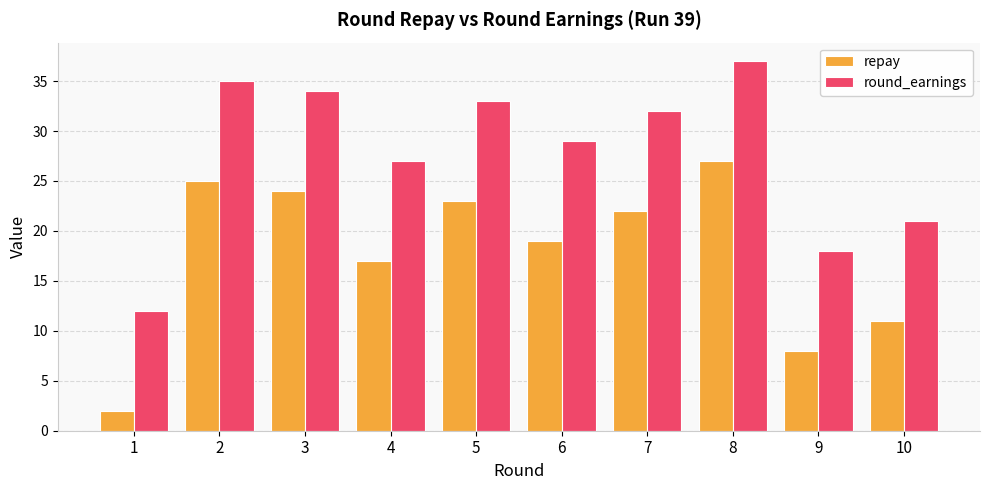

What is the value of the repay bar at the 9th from the left?

8